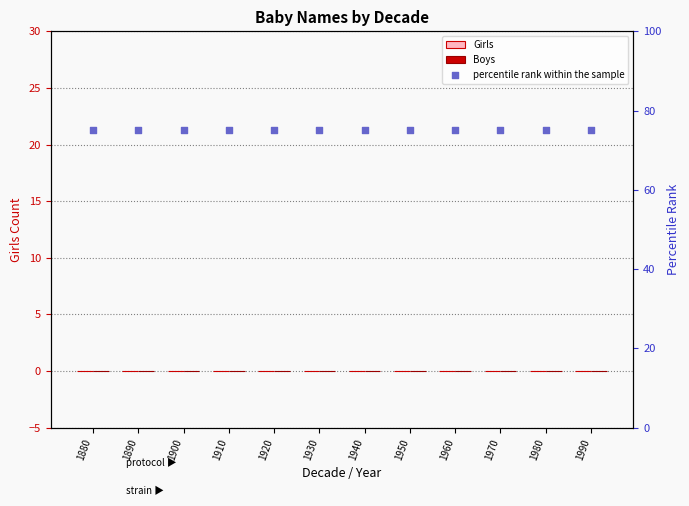

Which series contains the highest Y value?

percentile rank within the sample